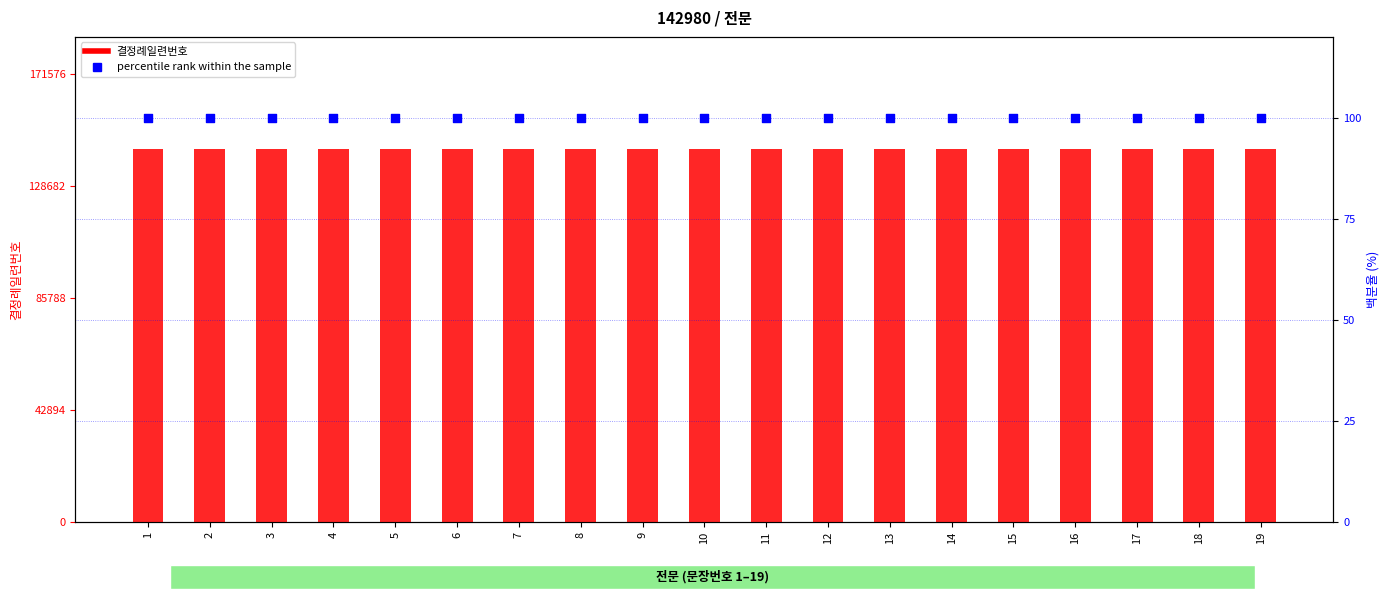

Which series reaches the maximum Y coordinate?

결정례일련번호